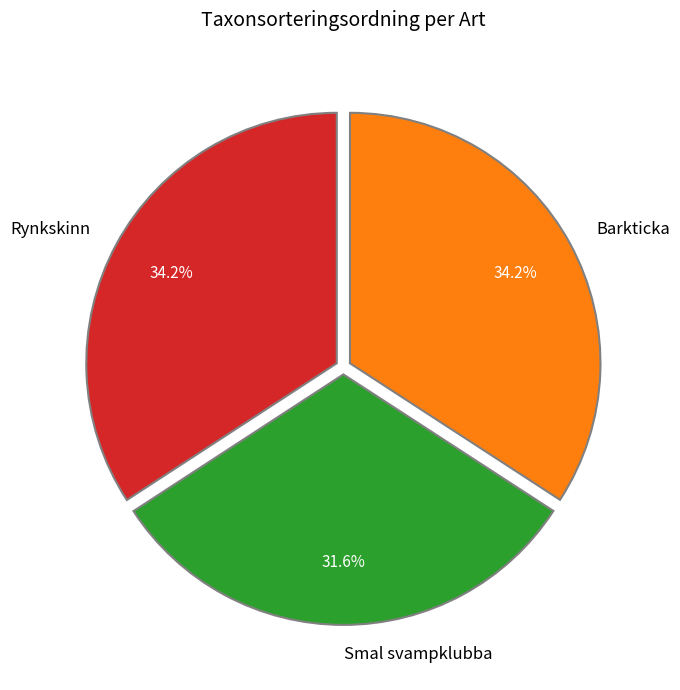

Is it true that Barkticka is 34% of the pie?

True